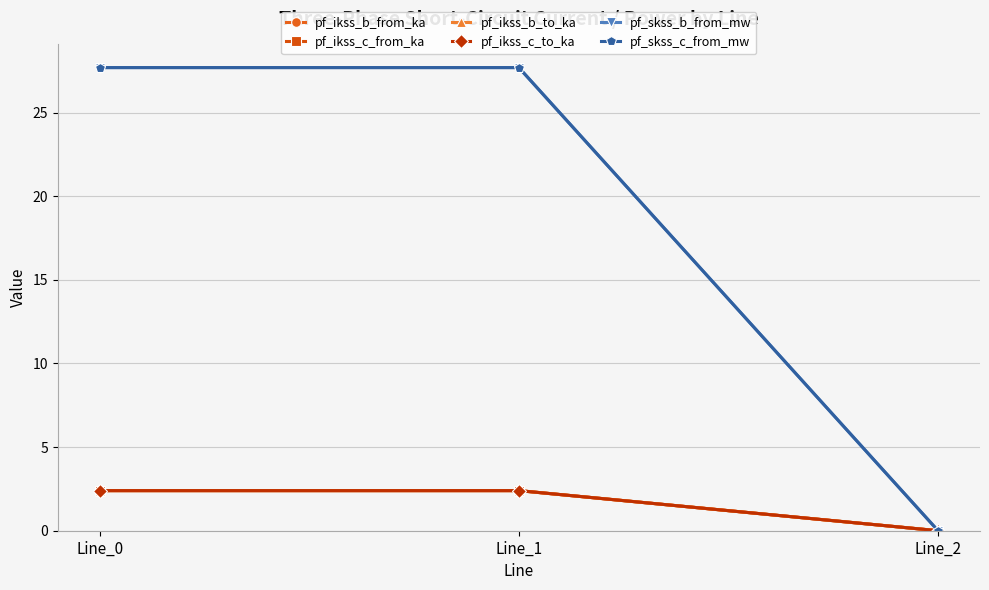

At which category does the chart reach its peak across all series?

Line_1